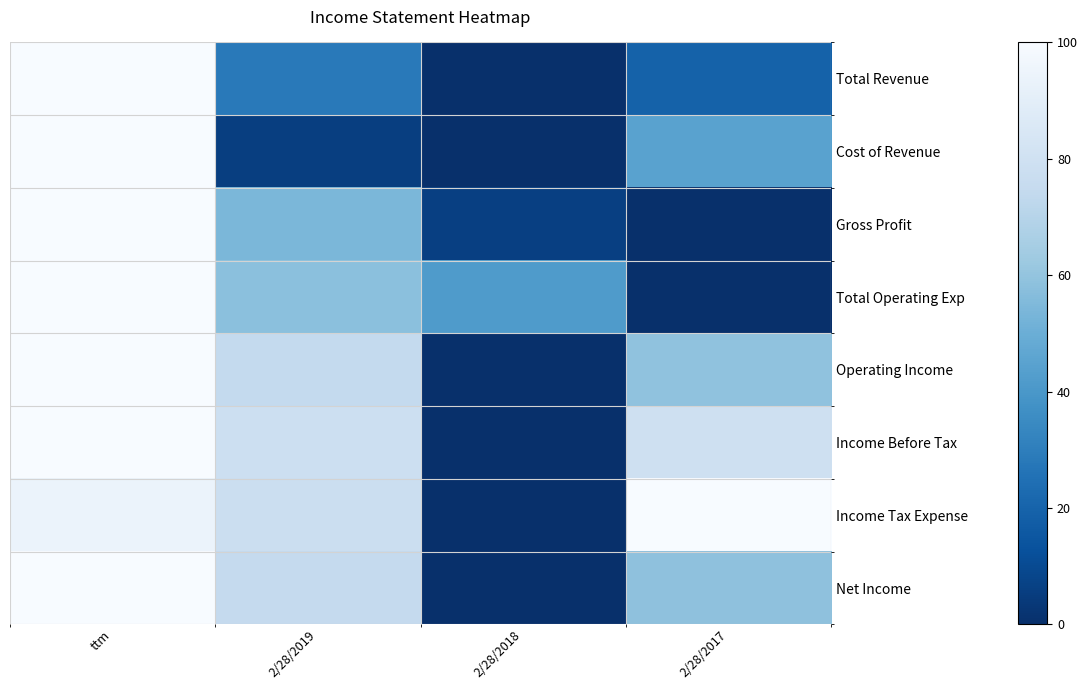

Rank the series by their maximum value, from highest to lowest.

Total Revenue, Cost of Revenue, Gross Profit, Total Operating Exp, Operating Income, Income Before Tax, Income Tax Expense, Net Income